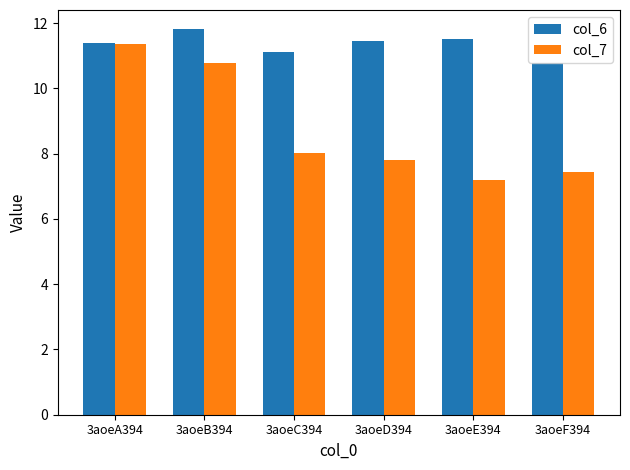

What is the difference between the second highest and second lowest values in the col_6 series?

0.4